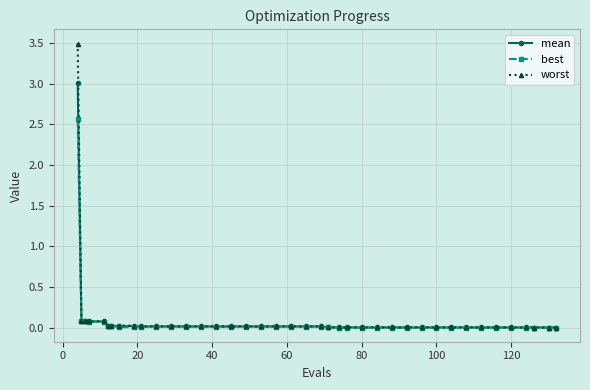

What is the greatest value displayed?

3.5